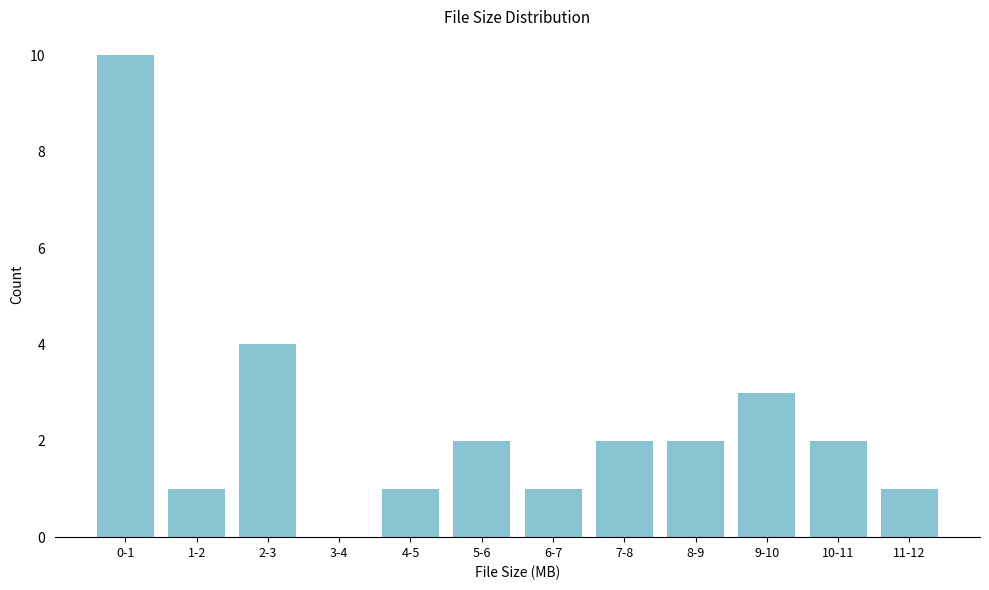

Reading left to right, what are all the values shown in this chart?

0-1=10	1-2=1	2-3=4	3-4=0	4-5=1	5-6=2	6-7=1	7-8=2	8-9=2	9-10=3	10-11=2	11-12=1